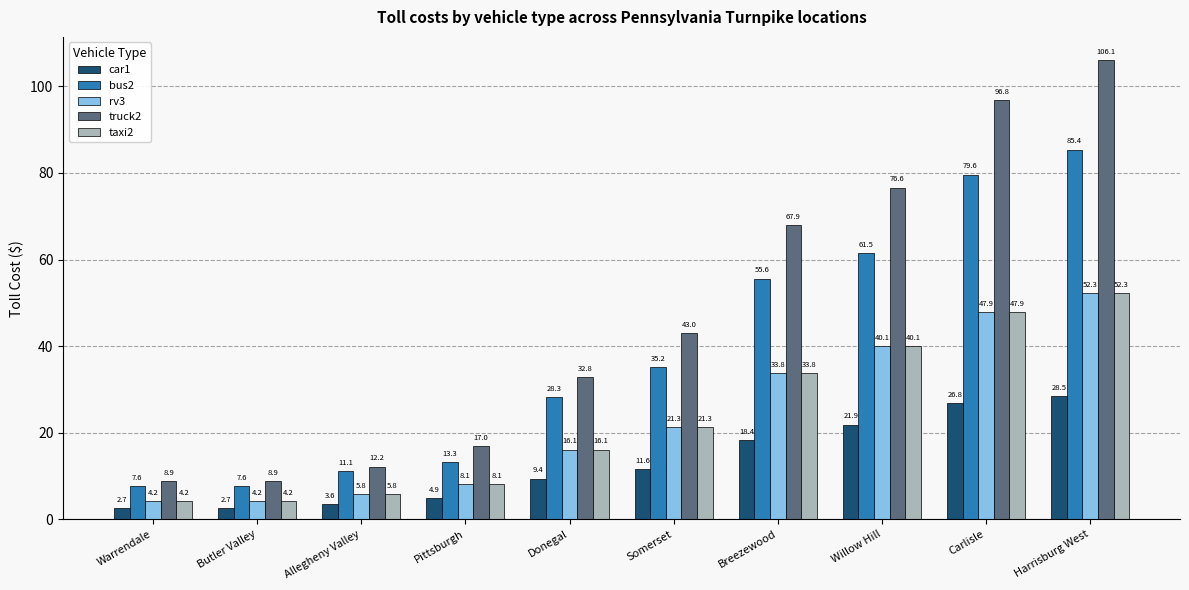

Does the chart contain stacked bars?

No